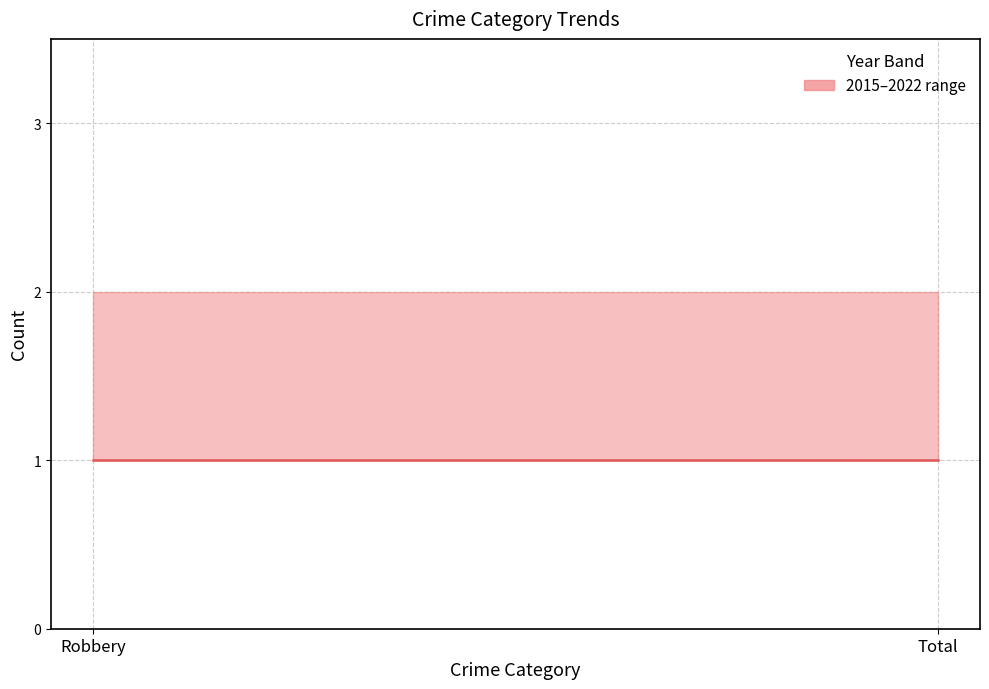

Which has a higher value, Robbery or Total?

Robbery